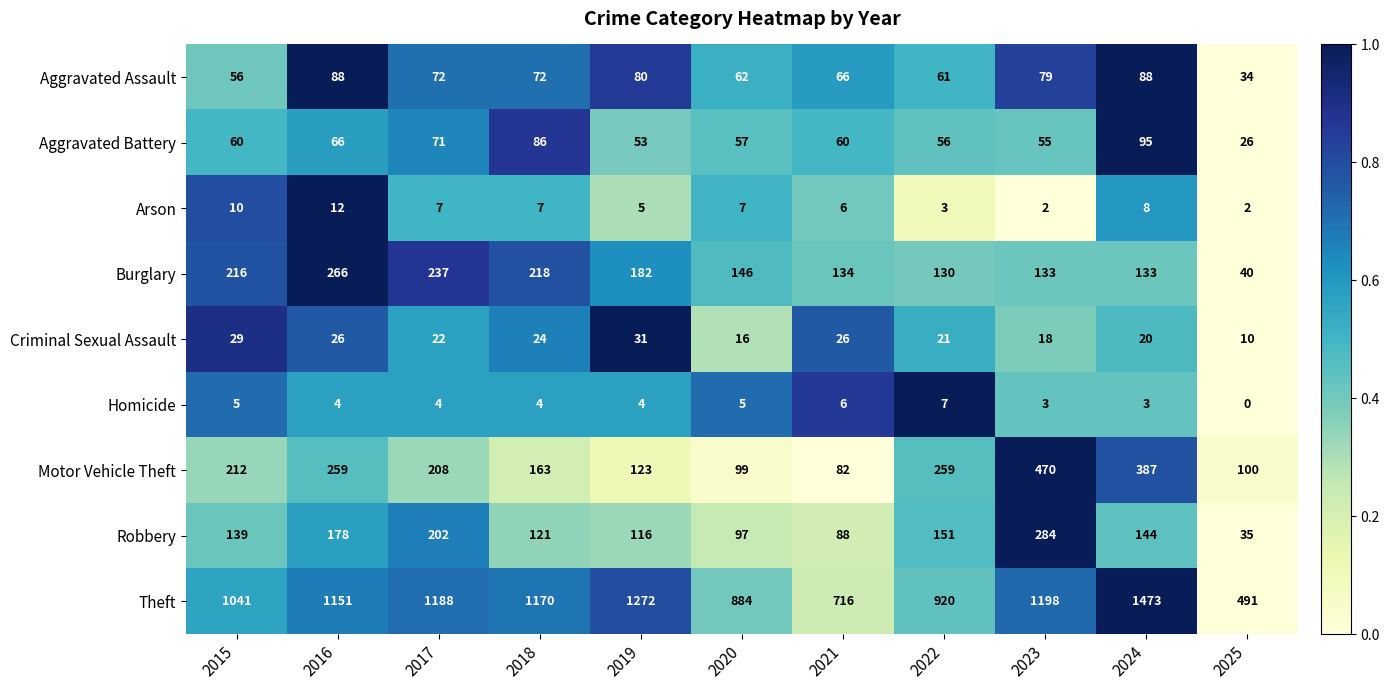

Count the number of data series in this chart.

9